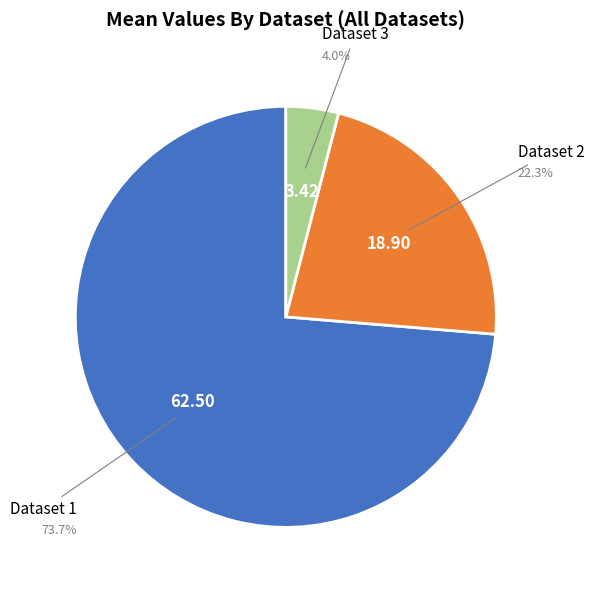

Is there any slice that represents more than half of the pie?

Yes